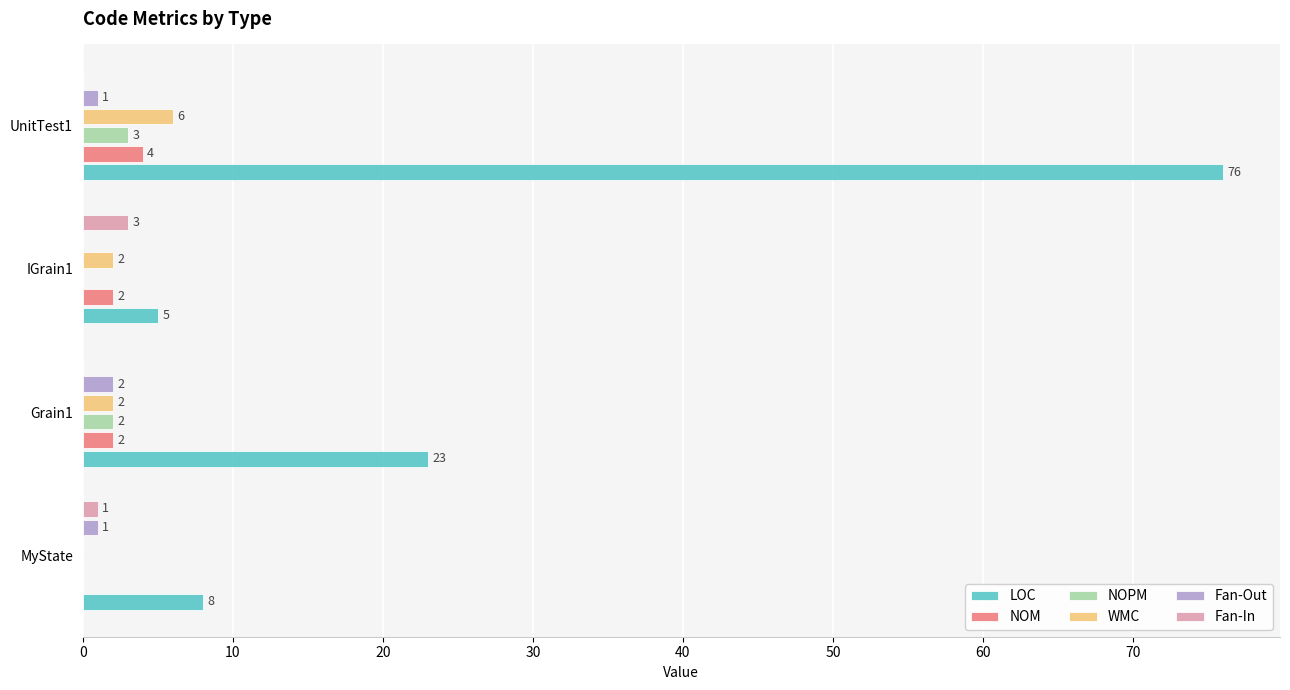

Which series has the largest total across all categories?

LOC